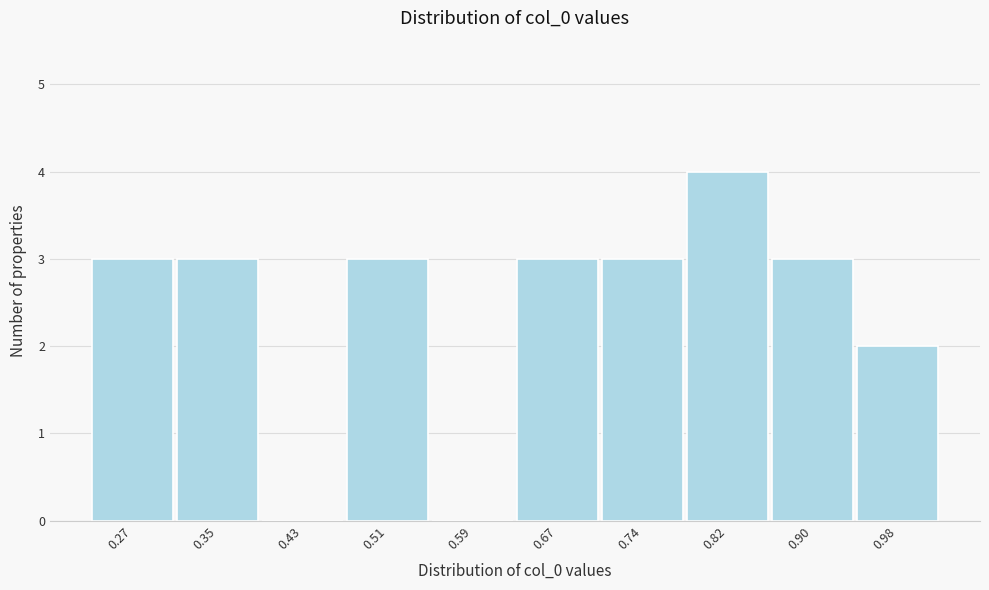

Reading left to right, transcribe all the data shown in this chart.

0.27=3	0.35=3	0.43=0	0.51=3	0.59=0	0.67=3	0.74=3	0.82=4	0.90=3	0.98=2